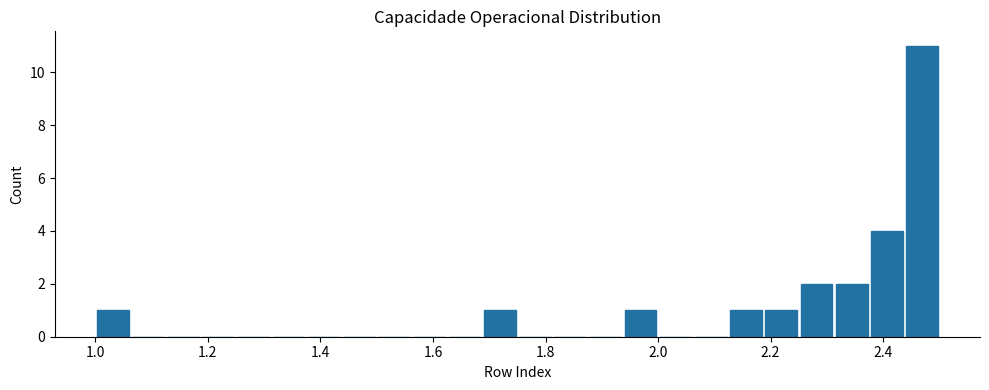

Read against the x-axis, roughly where is the centre of the tallest bar?

2.46